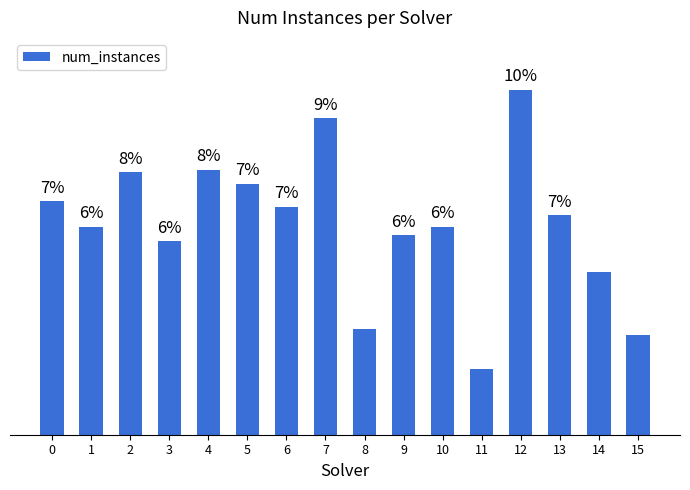

Between 3 and 14, which is larger?

3